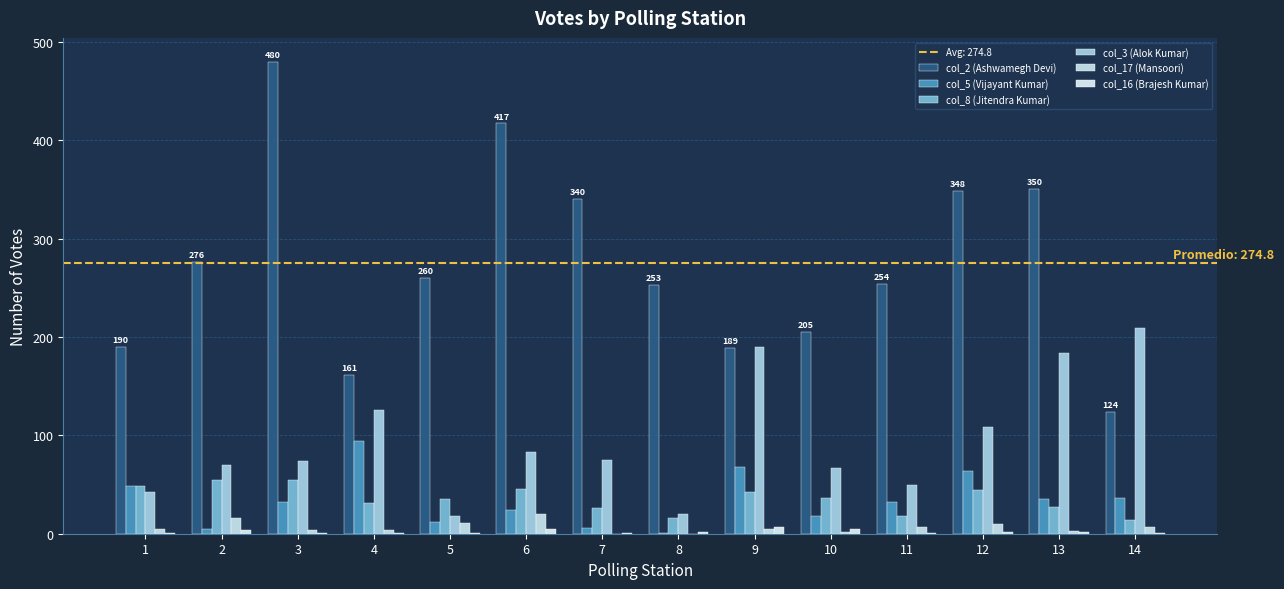

Does the chart contain stacked bars?

No